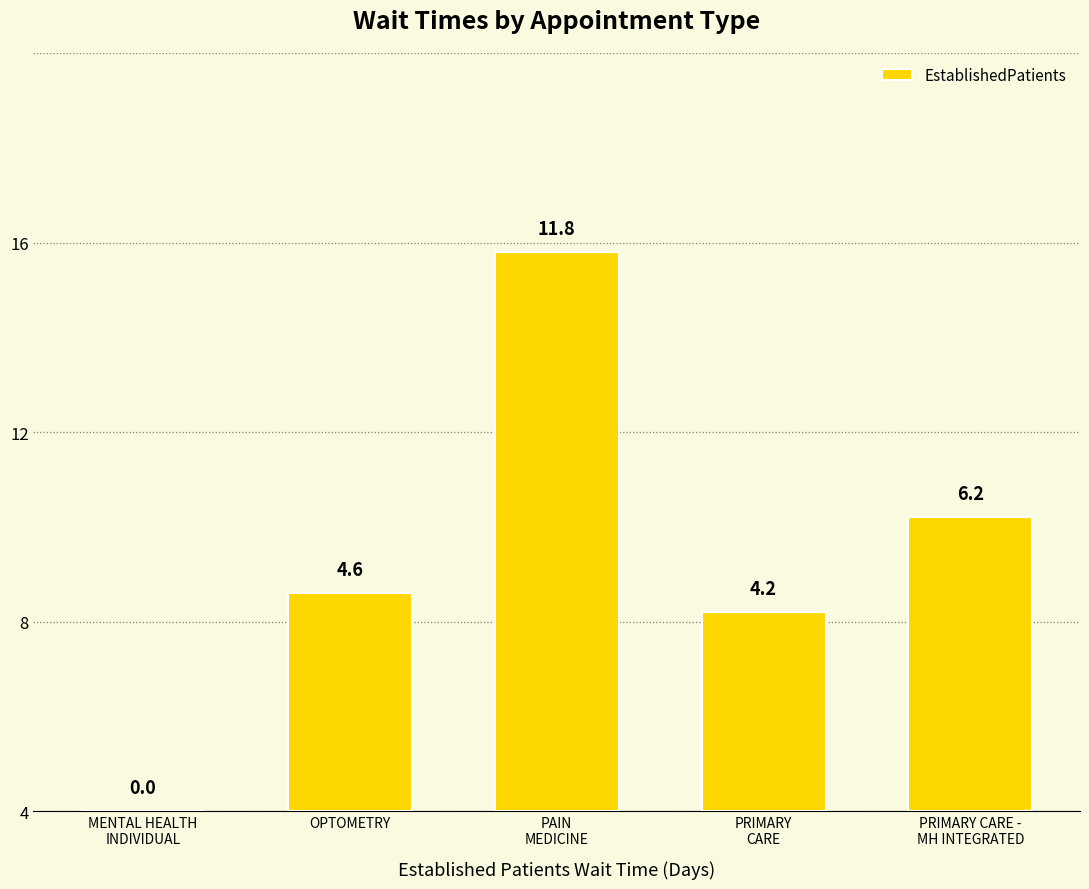

Are the bars horizontal?

No